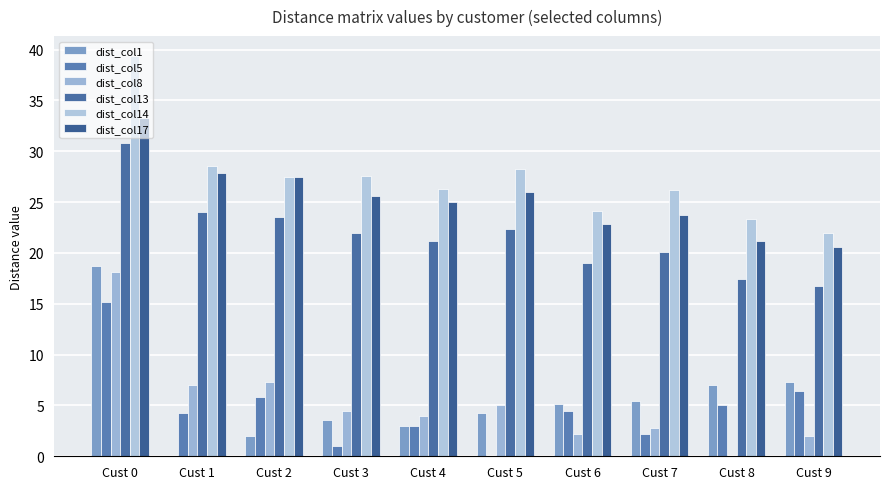

Between Cust 3 and Cust 7, which series saw the biggest shift?

dist_col17